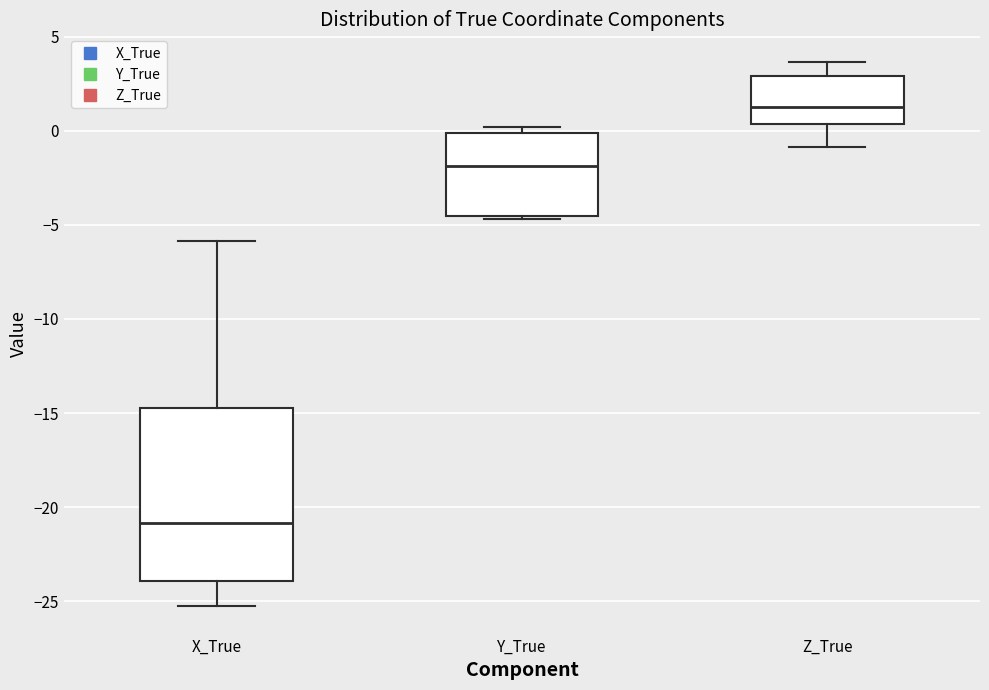

Where does the median line of the box for X_True sit on the y-axis? The values are not printed on the chart, so give them approximately, as read against the axis.

-21.0